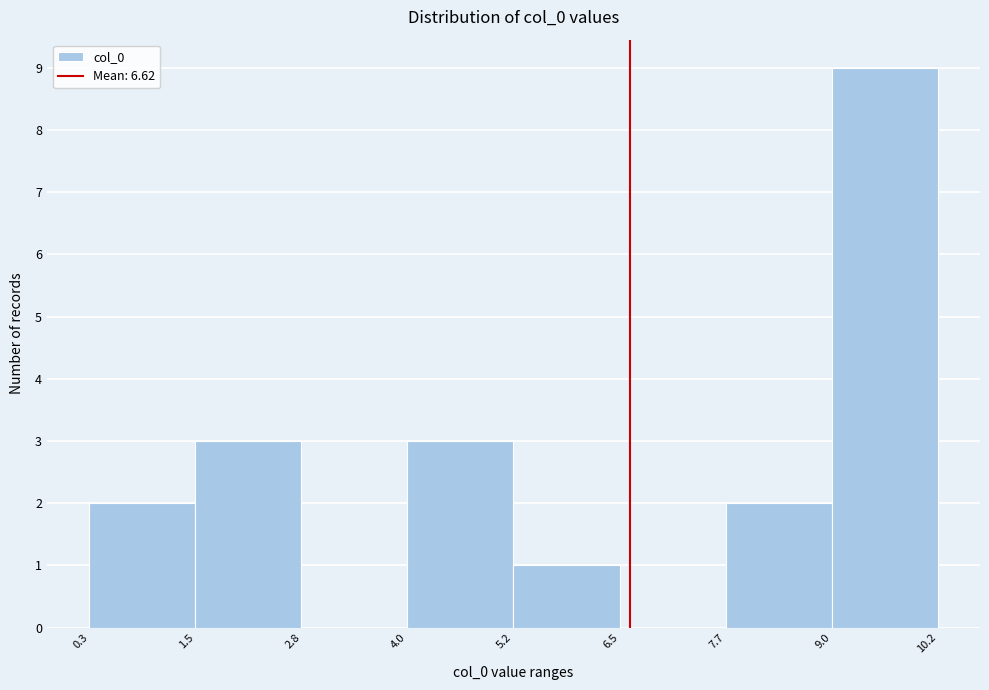

Reading left to right, transcribe this chart: for each bar, give the range it covers on the x-axis and its height. The values are not printed on the chart, so give them approximately, as read against the axis.

0.3 to 1.5: 2
1.5 to 2.8: 3
2.8 to 4.0: 0
4.0 to 5.2: 3
5.2 to 6.5: 1
6.5 to 7.7: 0
7.7 to 9.0: 2
9.0 to 10.2: 9